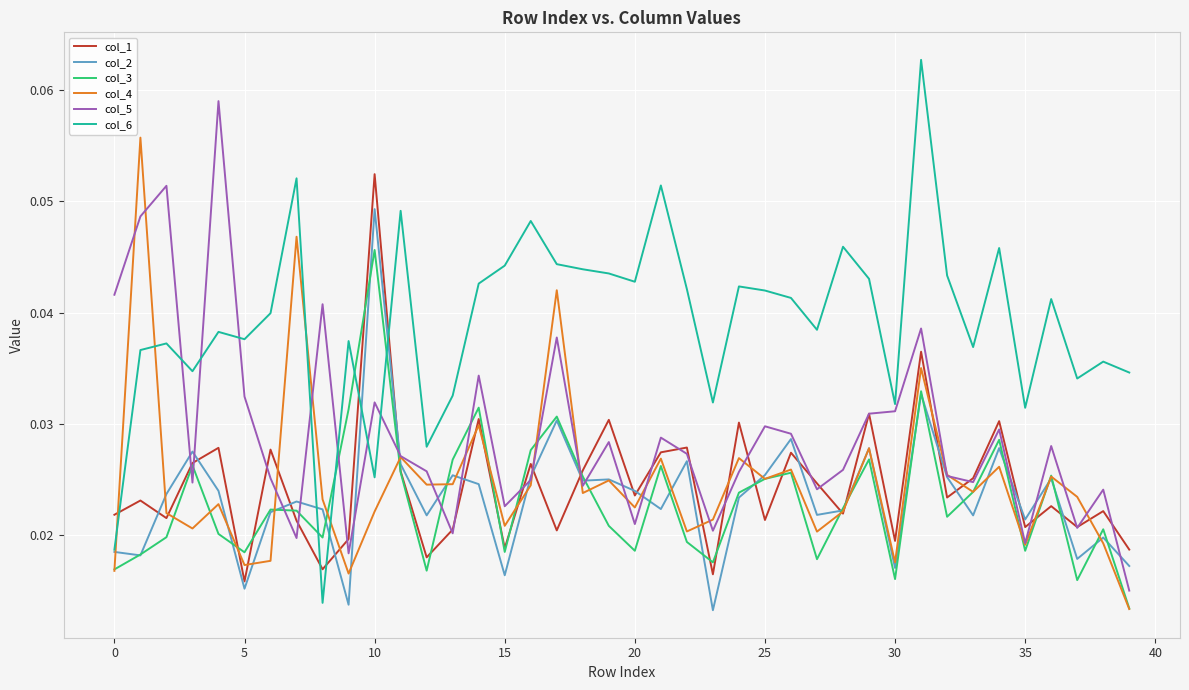

Which series has the largest total across all categories?

col_6